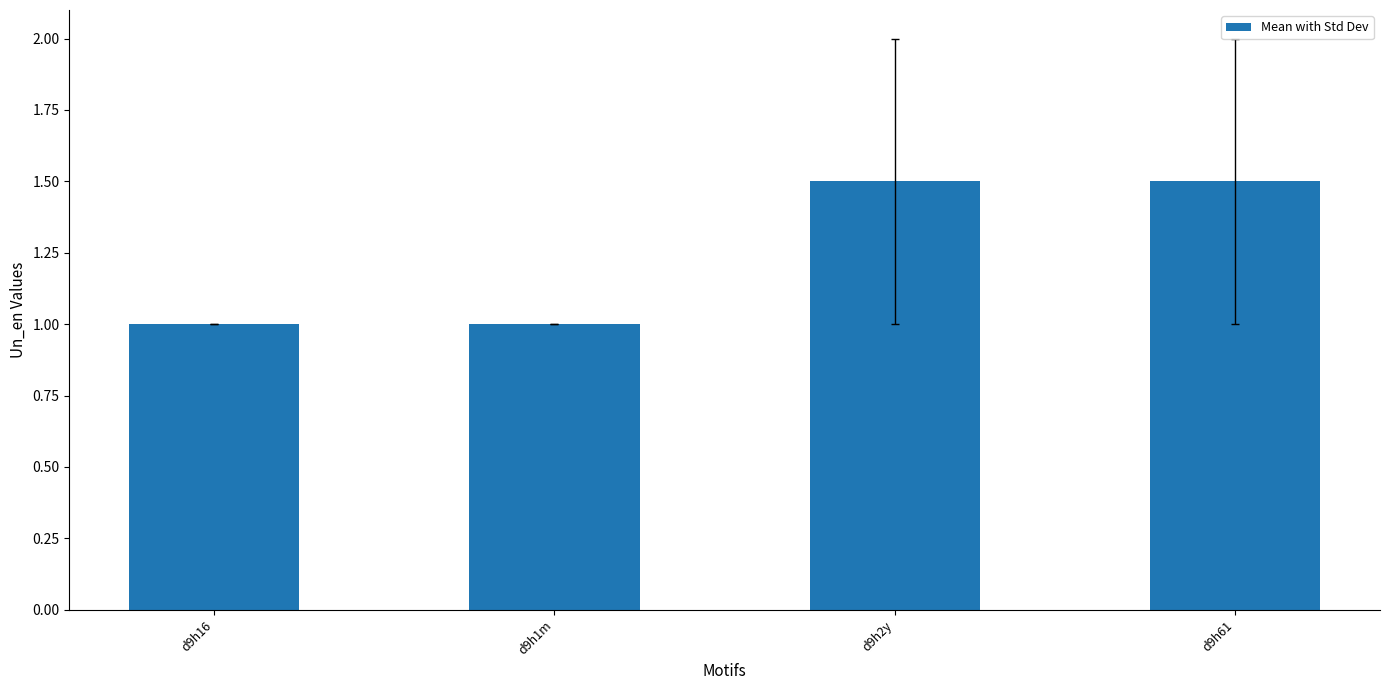

What is the greatest value displayed?

1.5